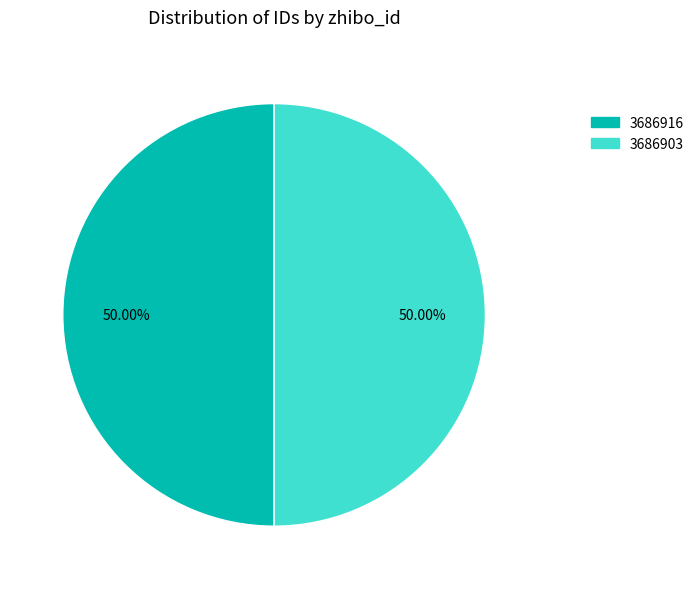

Approximately how many times larger is the value at 3686916 compared to 3686903?

1.0